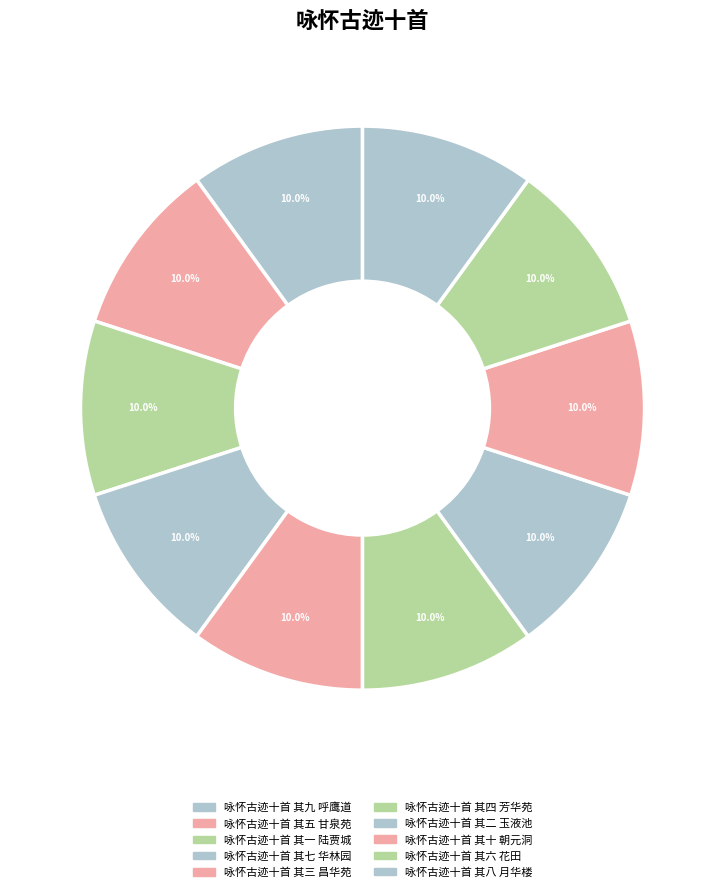

What percentage is the 咏怀古迹十首 其一 陆贾城 slice, to the nearest percent?

10%